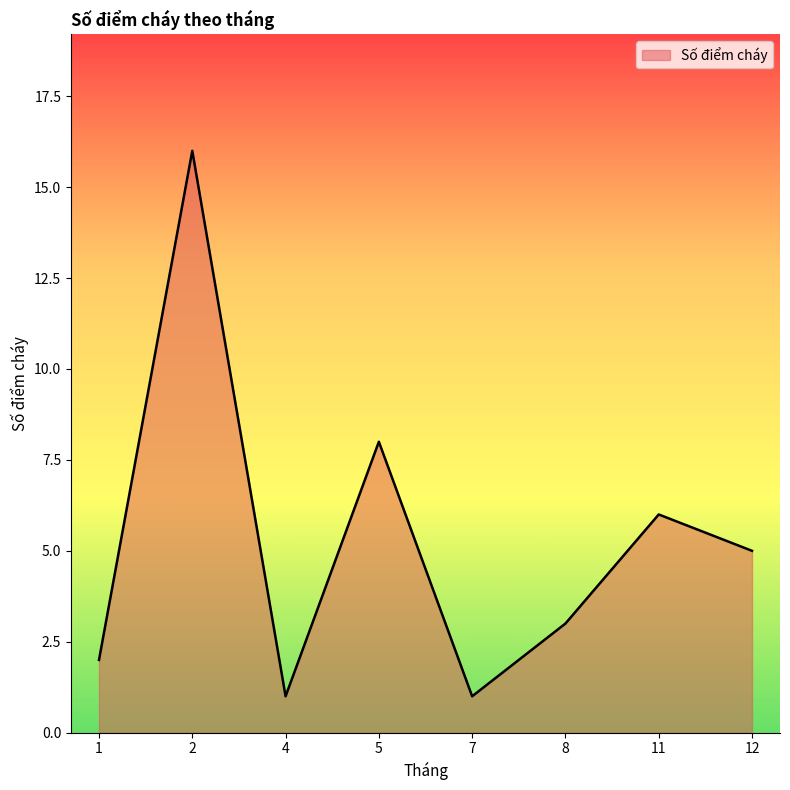

At which label is the value closest to 8?

5